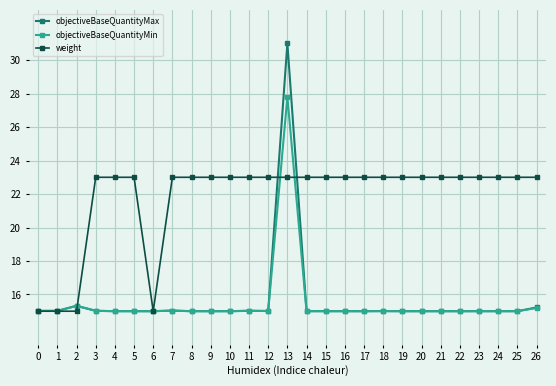

Reading left to right, transcribe all the data shown in this chart.

objectiveBaseQuantityMax: 15.0	15.0	15.3	15.0	15.0	15.0	15.0	15.0	15.0	15.0	15.0	15.0	15.0	31.0	15.0	15.0	15.0	15.0	15.0	15.0	15.0	15.0	15.0	15.0	15.0	15.0	15.2
objectiveBaseQuantityMin: 15.0	15.0	15.3	15.0	15.0	15.0	15.0	15.0	15.0	15.0	15.0	15.0	15.0	27.8	15.0	15.0	15.0	15.0	15.0	15.0	15.0	15.0	15.0	15.0	15.0	15.0	15.2
weight: 15.0	15.0	15.0	23.0	23.0	23.0	15.0	23.0	23.0	23.0	23.0	23.0	23.0	23.0	23.0	23.0	23.0	23.0	23.0	23.0	23.0	23.0	23.0	23.0	23.0	23.0	23.0